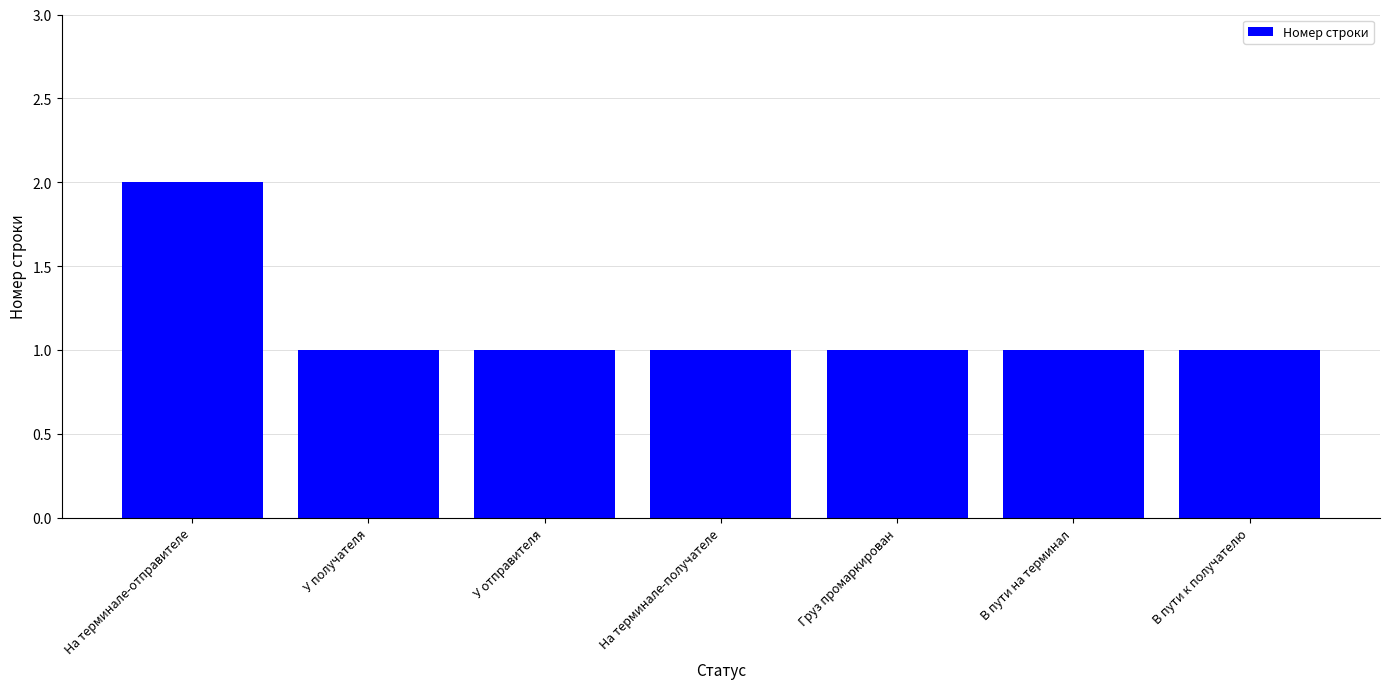

Reading left to right, list all the values displayed in this chart.

На терминале-отправителе=2	У получателя=1	У отправителя=1	На терминале-получателе=1	Груз промаркирован=1	В пути на терминал=1	В пути к получателю=1